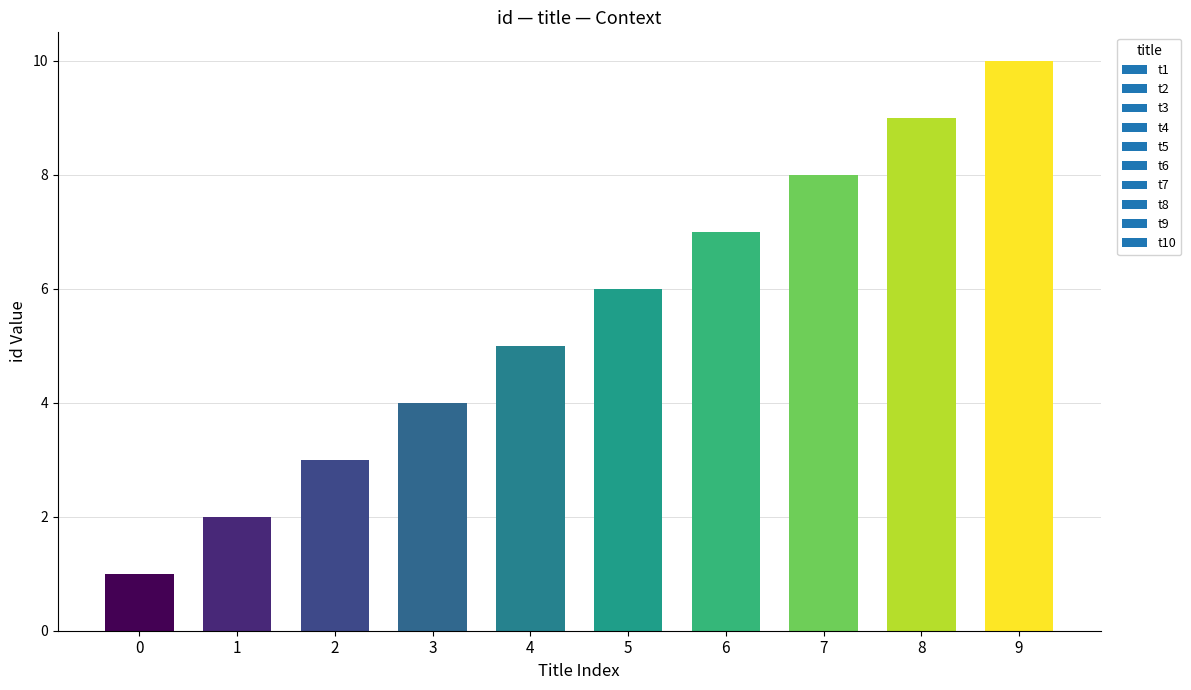

What is the difference between the maximum and second lowest values?

8